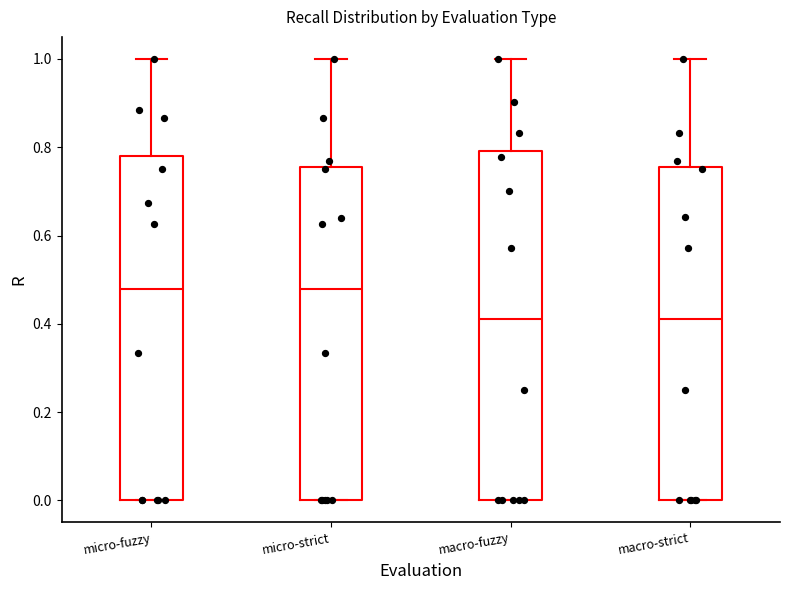

Reading left to right, read every box against the y-axis: the position of its median line, the range the box covers, and the ends of its whiskers. The values are not printed on the chart, so give them approximately, as read against the axis.

micro-fuzzy: median 0.48, box 0.00 to 0.78, whiskers 0.00 to 1.00
micro-strict: median 0.48, box 0.00 to 0.76, whiskers 0.00 to 1.00
macro-fuzzy: median 0.42, box 0.00 to 0.80, whiskers 0.00 to 1.00
macro-strict: median 0.42, box 0.00 to 0.76, whiskers 0.00 to 1.00